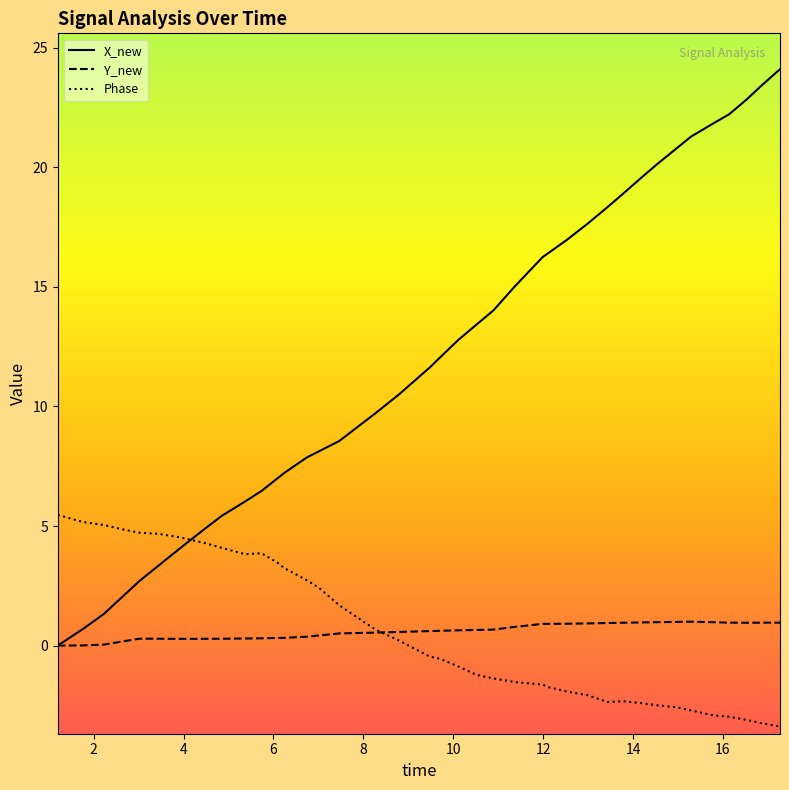

Which series ends up on top after the final intersection of Y_new and Phase?

Y_new